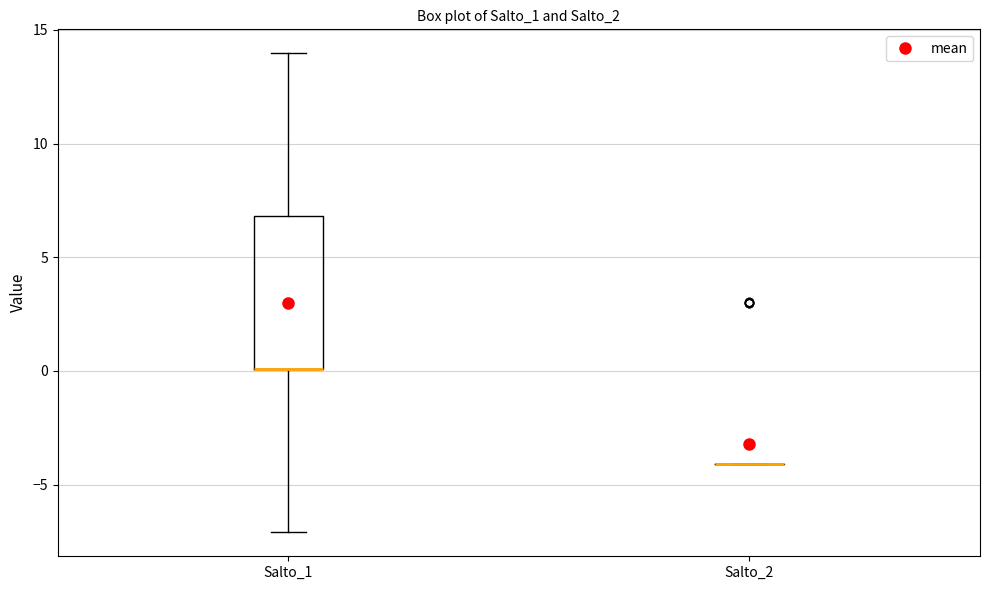

Reading left to right, read every box against the y-axis: the position of its median line, the range the box covers, and the ends of its whiskers. The values are not printed on the chart, so give them approximately, as read against the axis.

Salto_1: median 0 (drawn on the box's lower edge), box 0 to 7, whiskers -7 to 14
Salto_2: box collapsed to a line at -4, whiskers -4 to -4